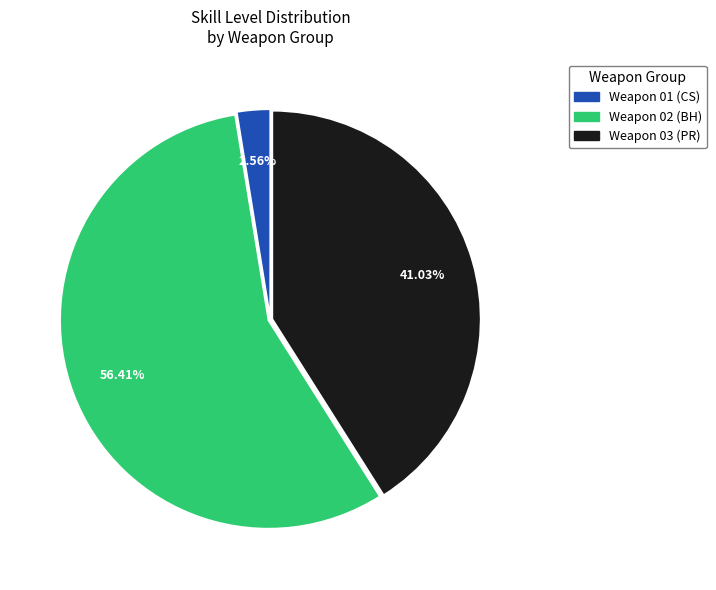

Is there any slice that represents more than half of the pie?

Yes